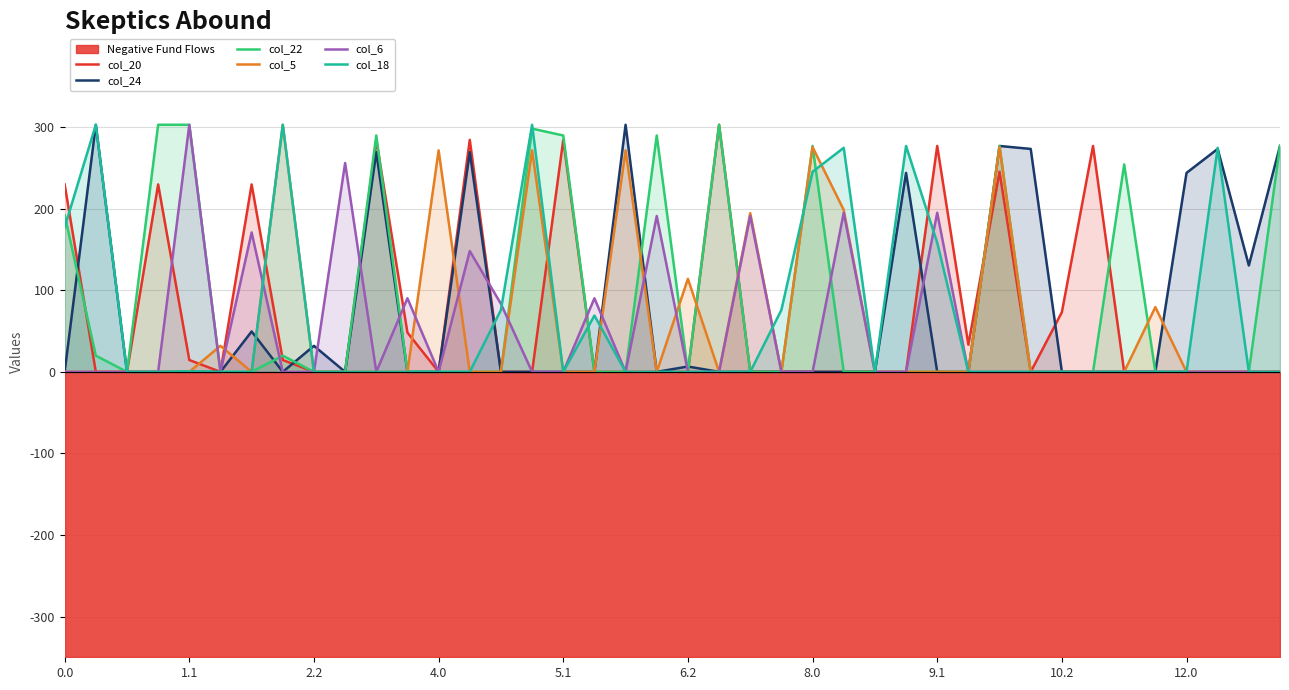

Is the value of col_24 at 9.1 greater than the value of col_6 at 1.1?

No